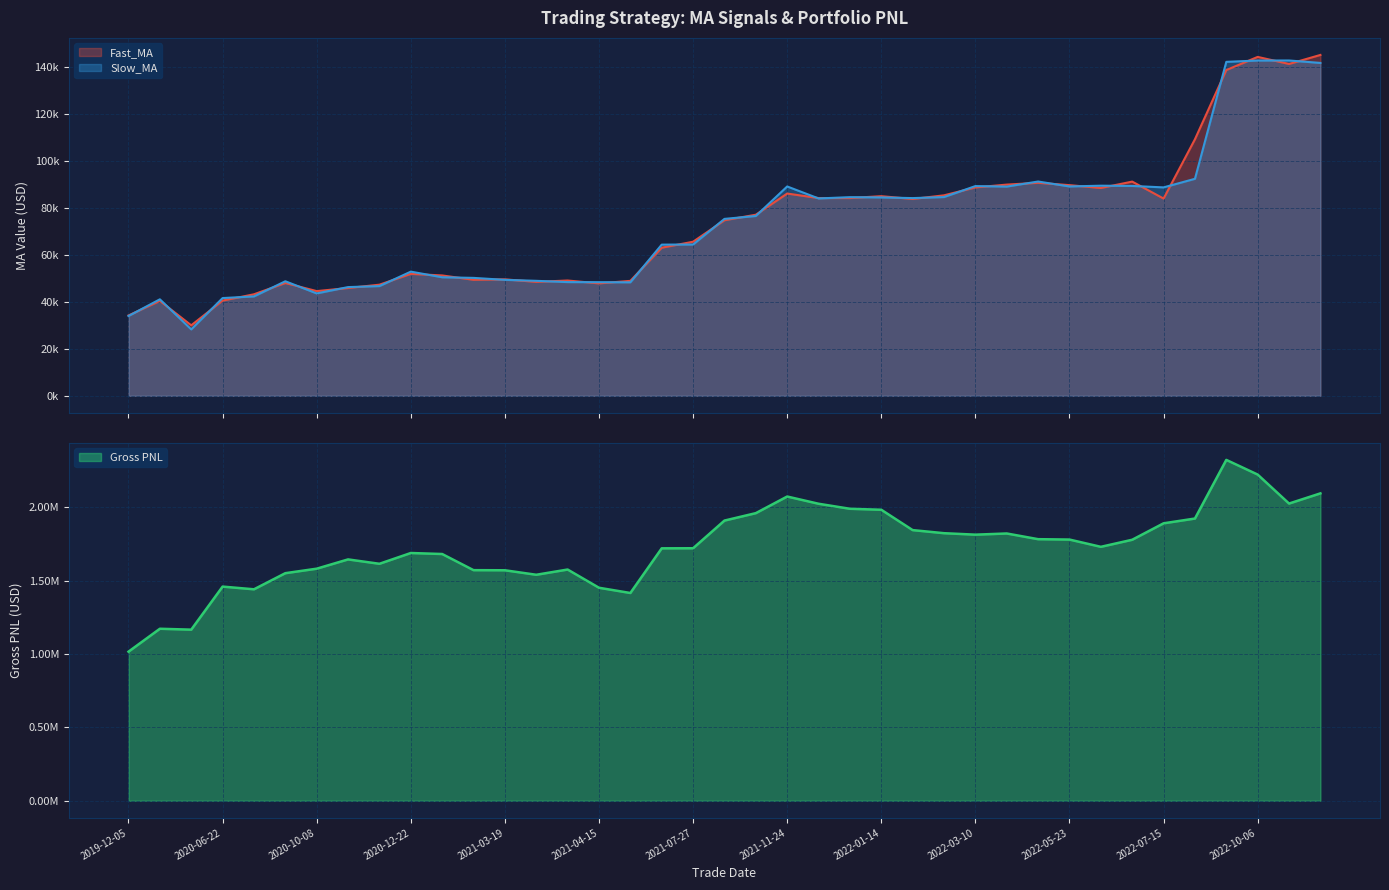

What is the minimum value for Slow_MA?

28235.9